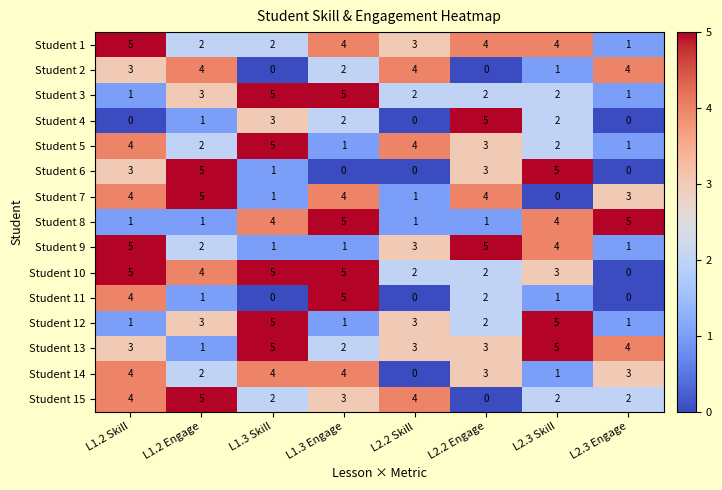

What is the difference between the maximum and second lowest values in the Student 7 series?

4